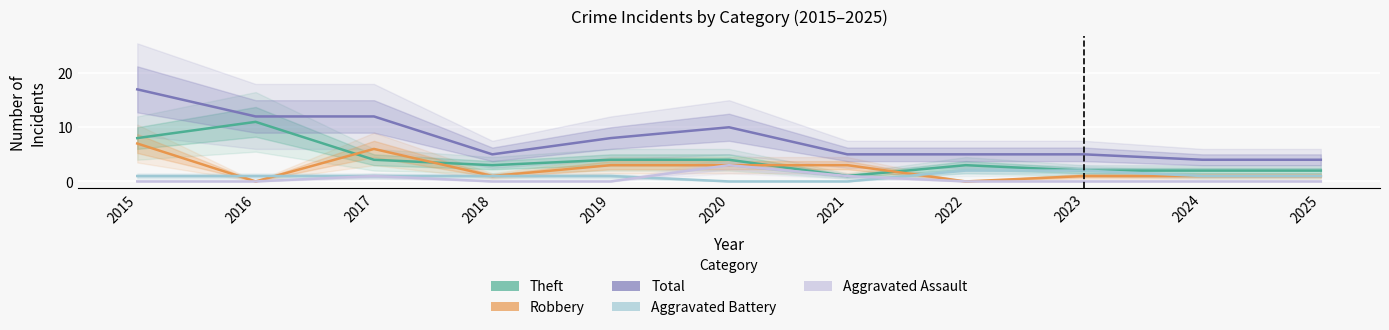

What is the difference between the maximum and minimum values in the Total series?

13